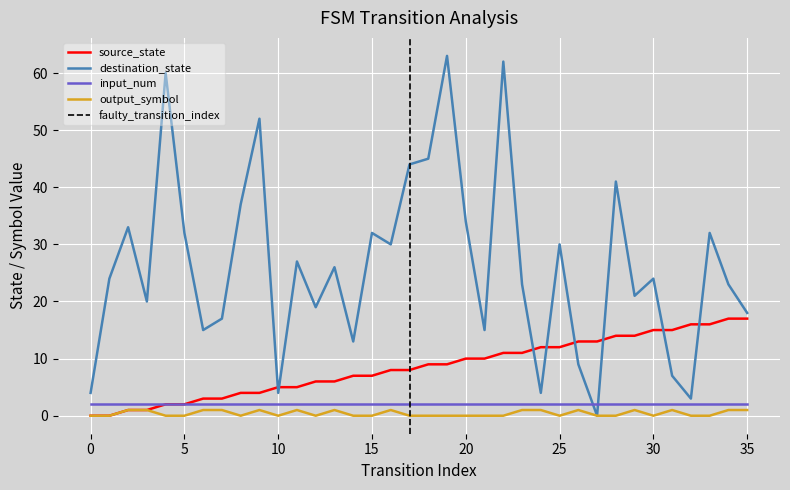

Is it true that destination_state equals 4 at 0?

True